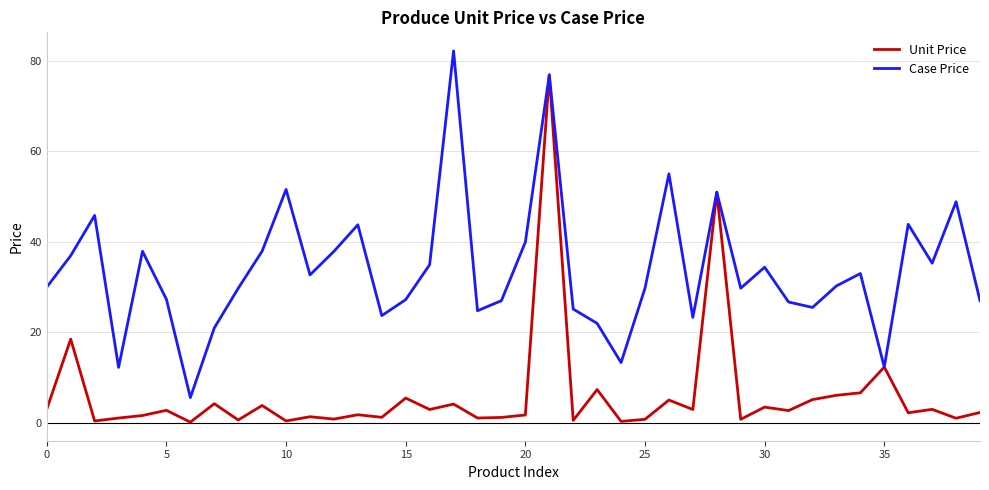

Rank the series by their average value, from highest to lowest.

Case Price, Unit Price